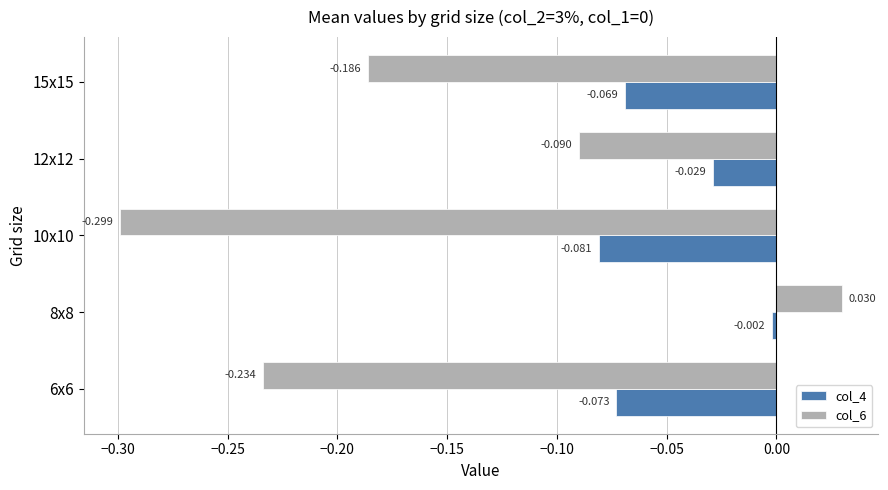

Which category has the highest value in the col_4 series?

8x8